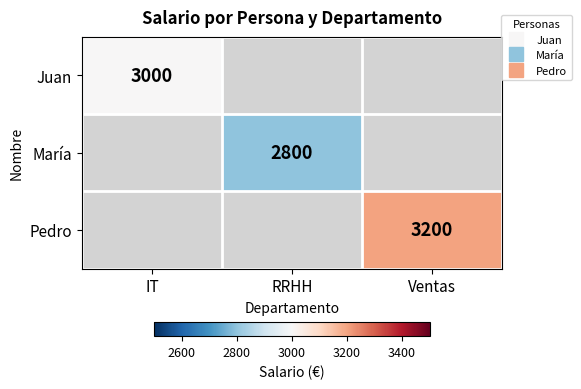

Is it true that Pedro equals 3200.0 at Ventas?

True